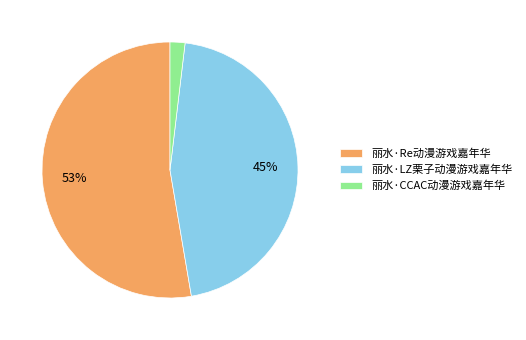

The 丽水·CCAC动漫游戏嘉年华 slice represents 2% of the pie. True or false?

True